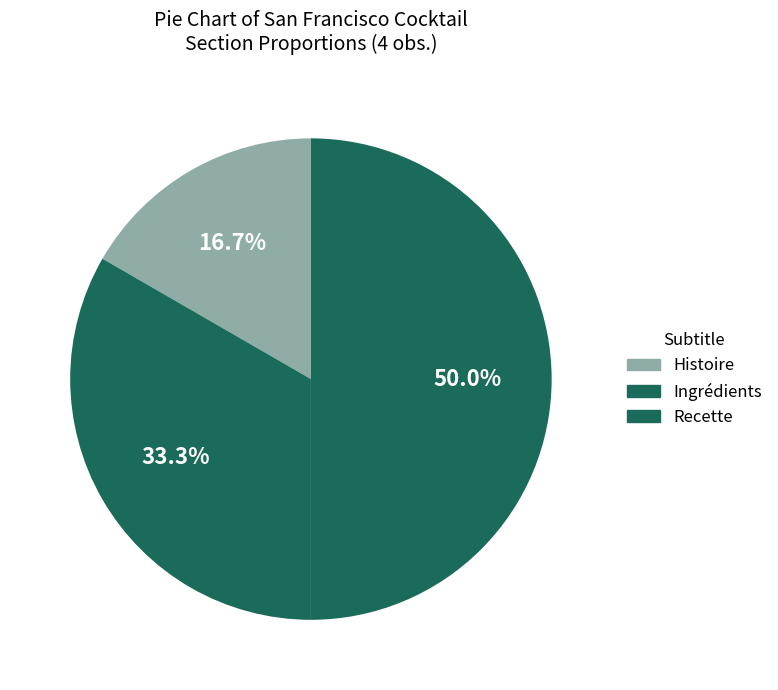

How many slices are in this pie chart?

3